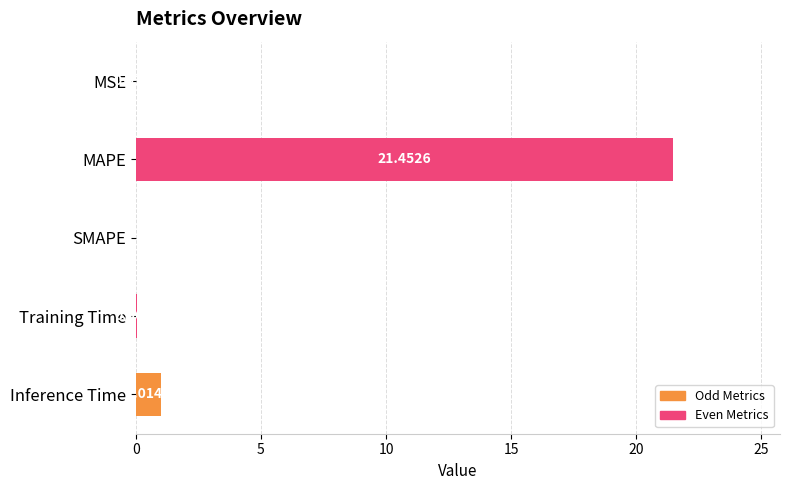

How many distinct data groups are displayed?

1